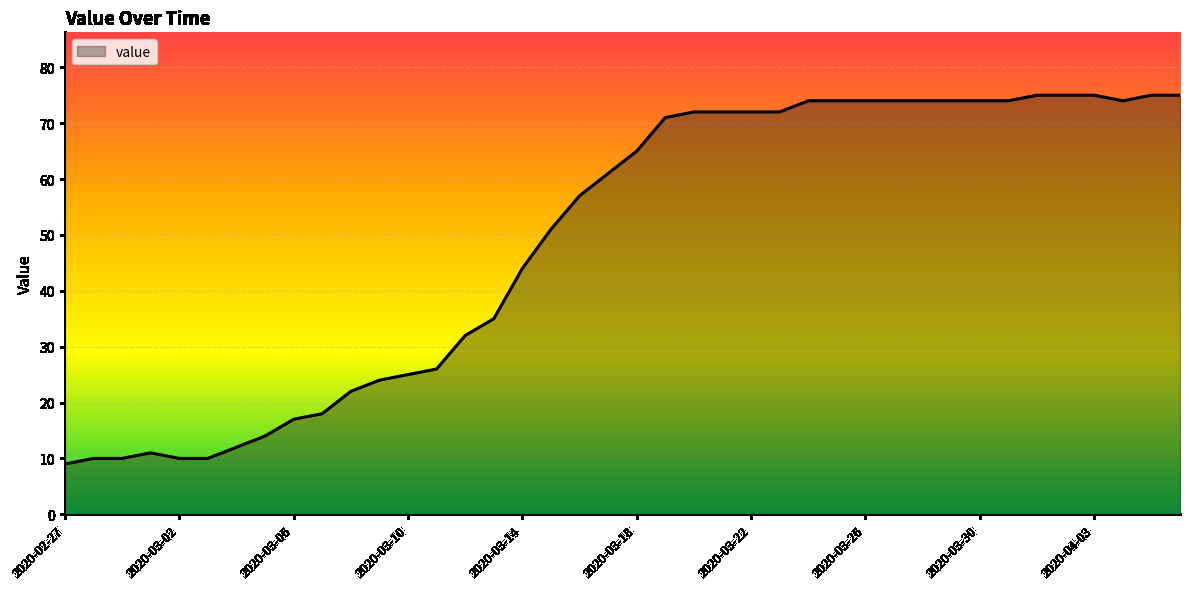

What is the greatest value displayed?

75